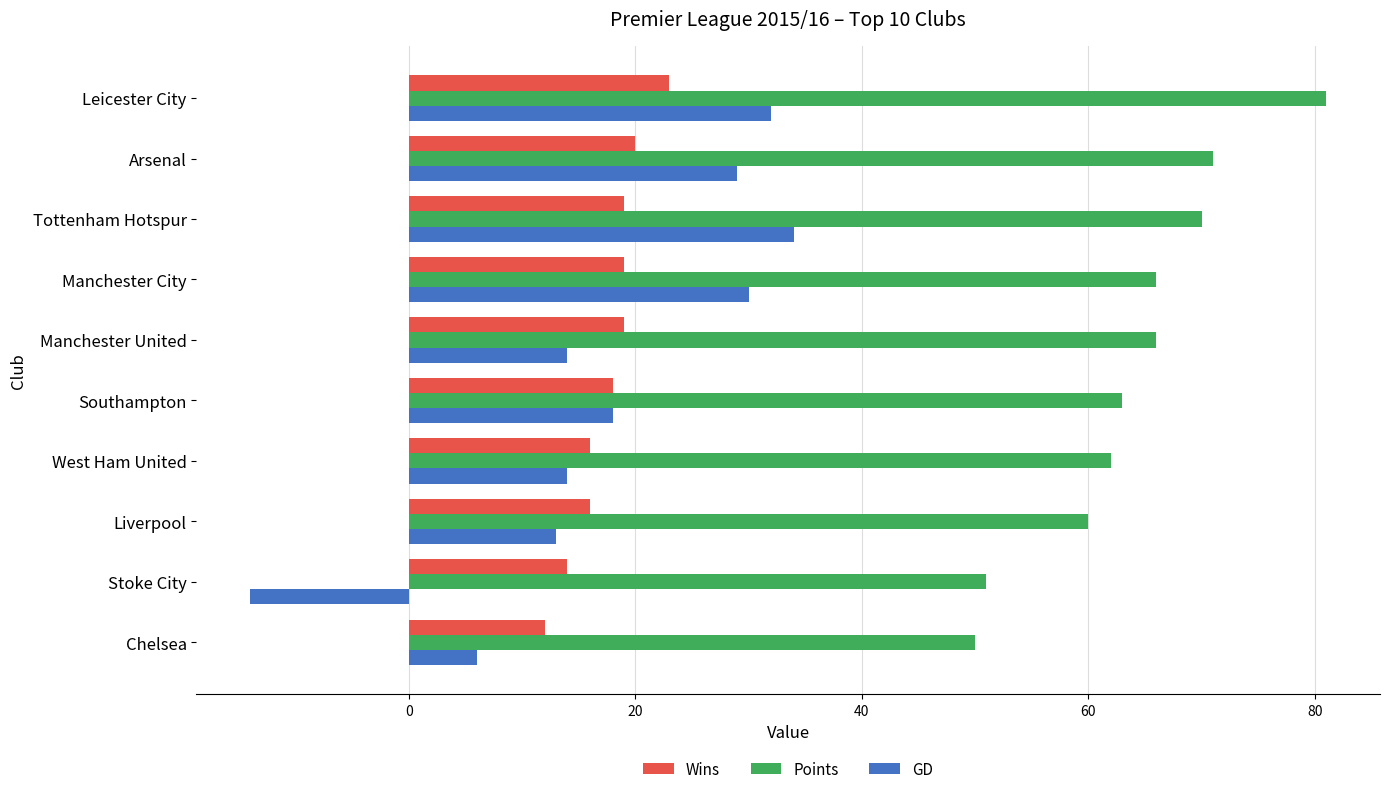

What is the greatest value displayed?

81